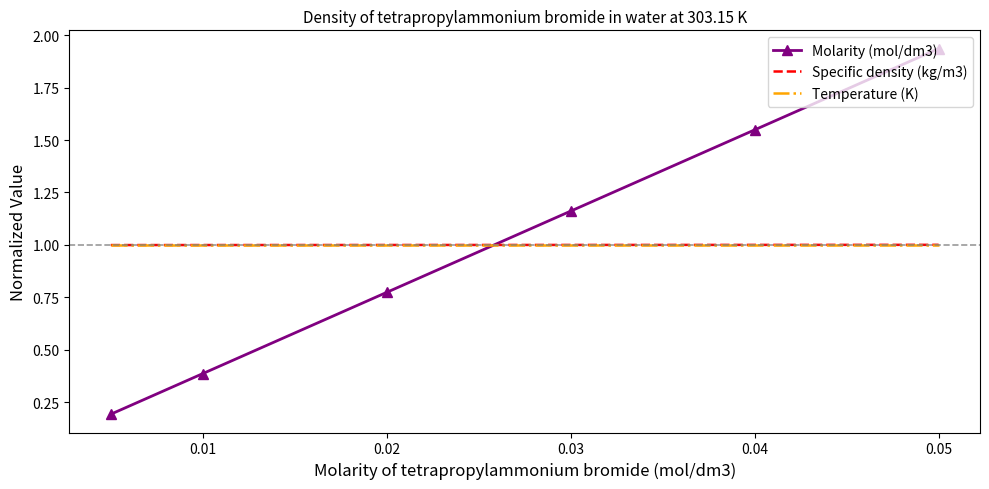

Which series ends up on top after the final intersection of Molarity (mol/dm3) and Temperature (K)?

Molarity (mol/dm3)